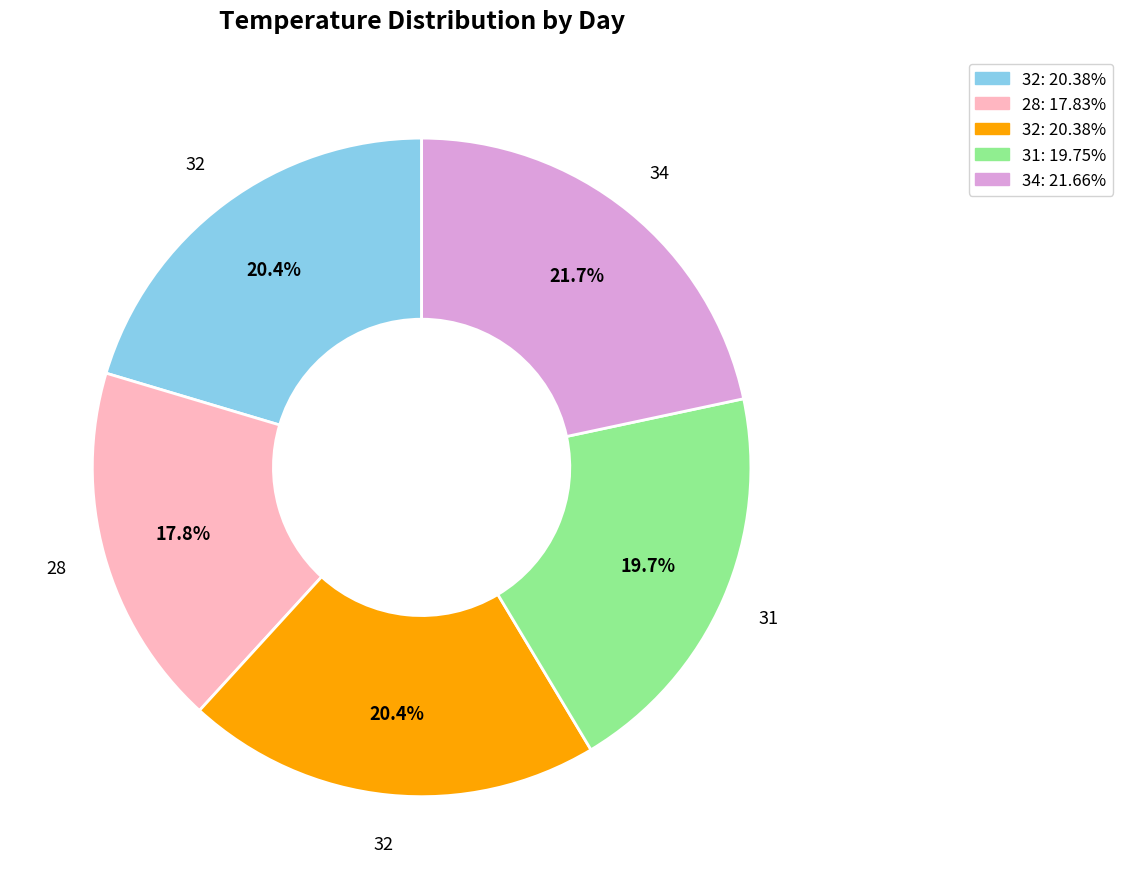

How many slices are in this pie chart?

5